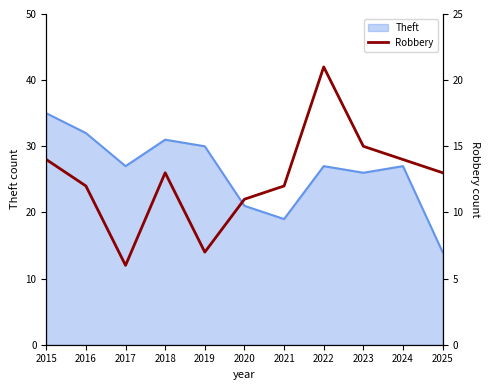

True or false: Theft has a value of 45 at 2022.

False